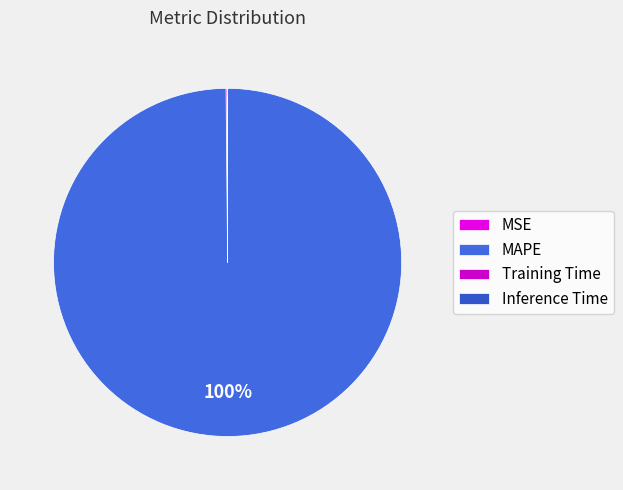

Which slice is the largest?

MAPE